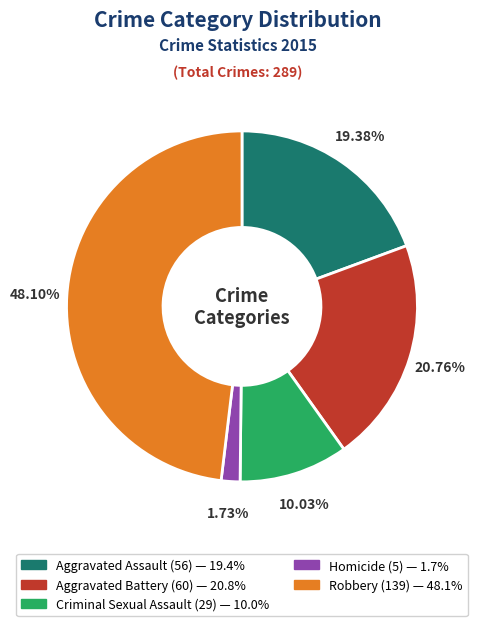

How much of the chart is everything except Homicide?

98.3%